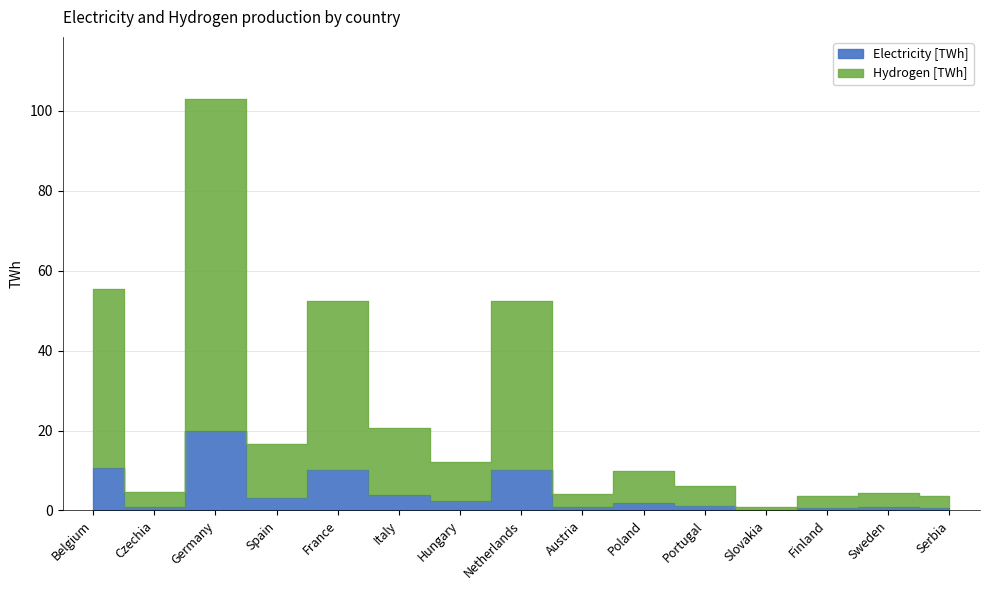

Which category has the lowest value across all series?

Slovakia